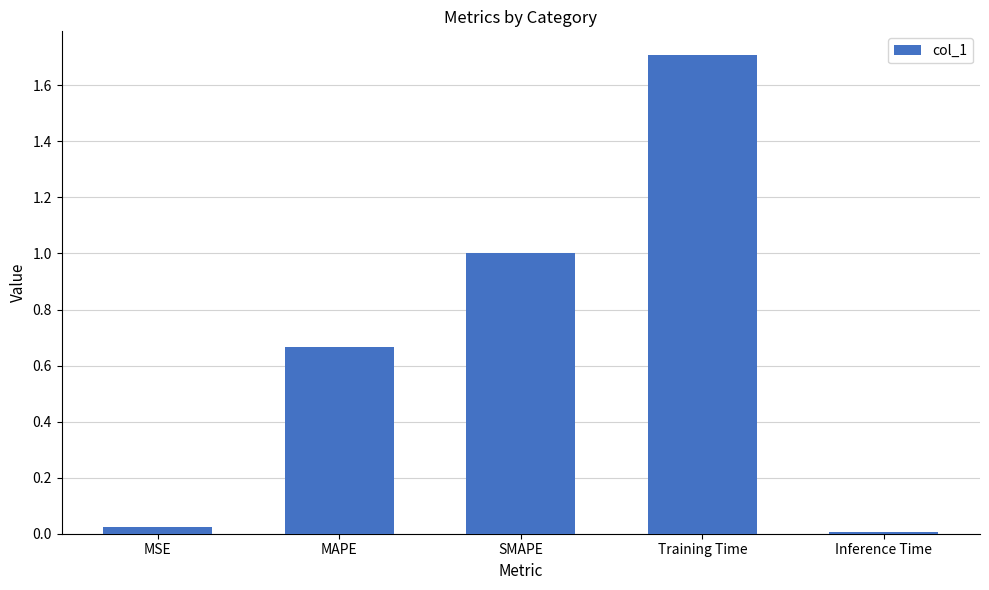

What is the change in value from MAPE to Training Time?

+1.0